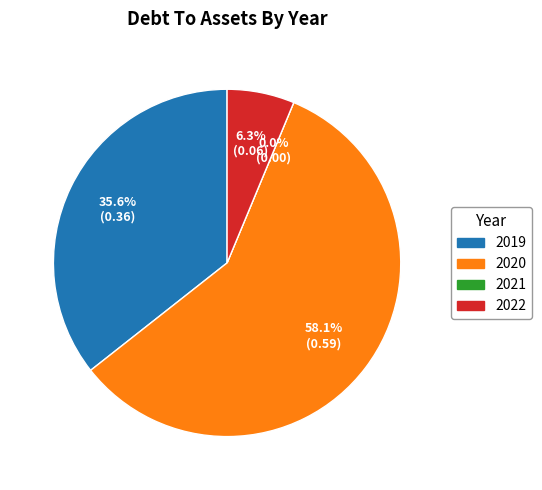

True or false: 2019 accounts for 41% of the total.

False